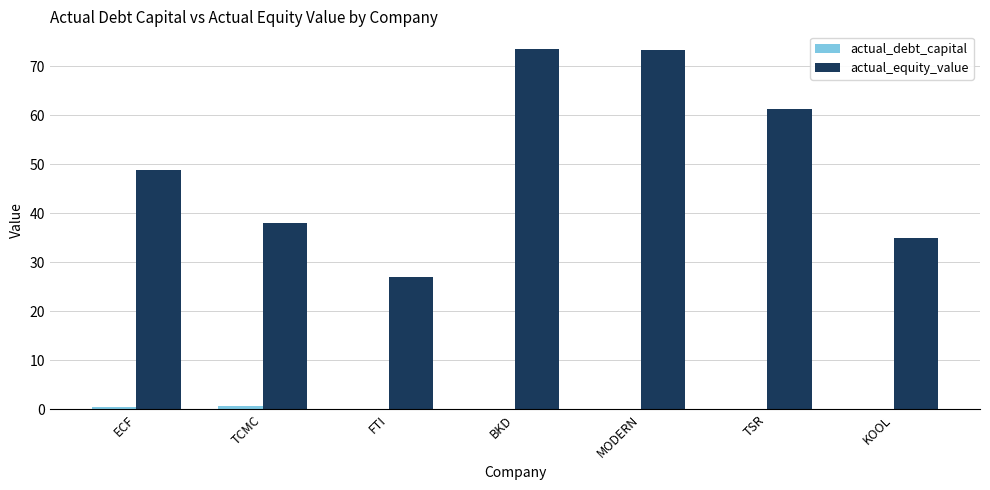

Is it true that actual_equity_value equals 38.0 at TCMC?

True